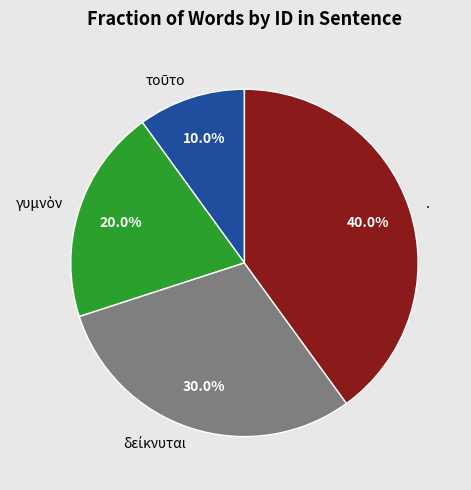

How many slices are in this pie chart?

4